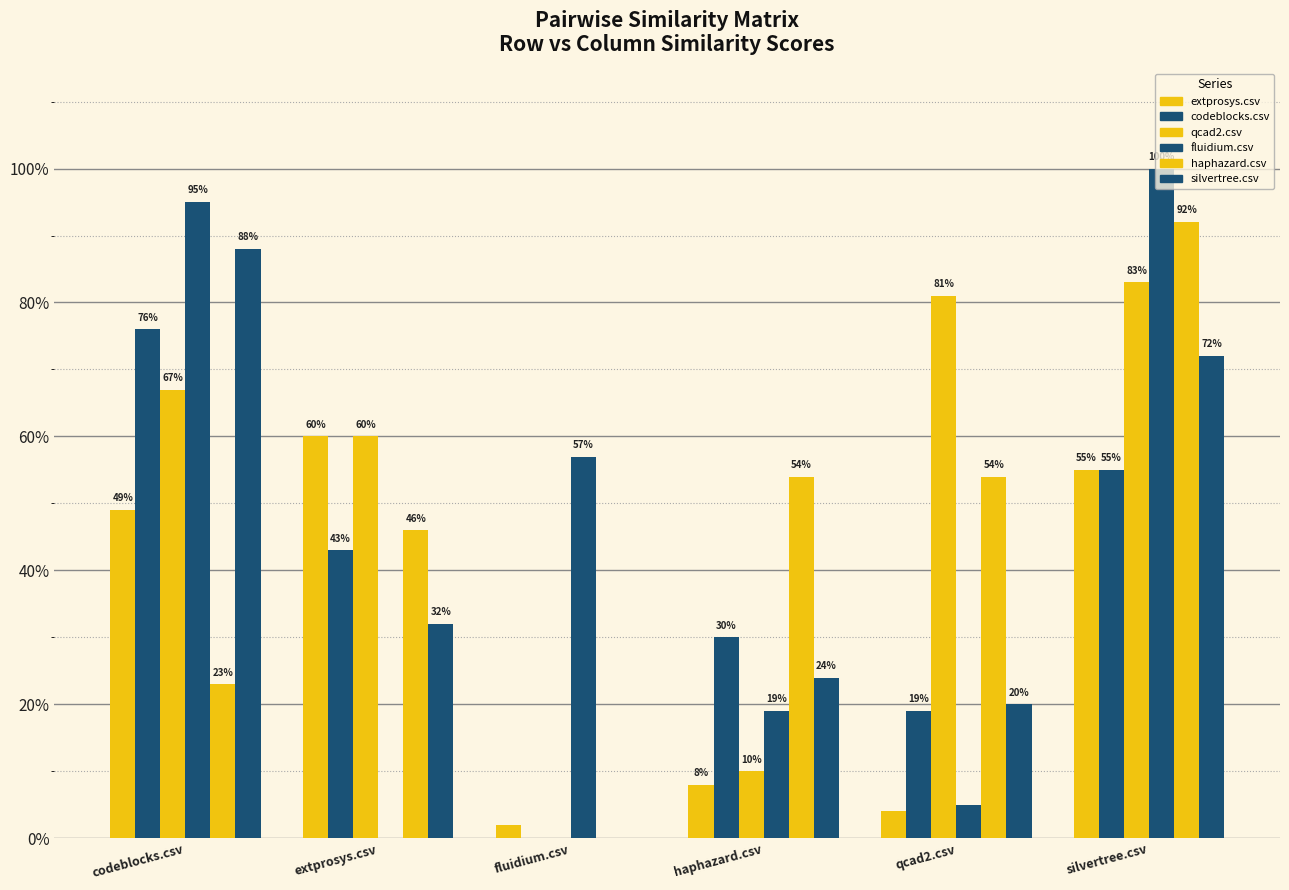

Reading left to right, what are all the values shown in this chart?

extprosys.csv: 0.5	0.6	0.0	0.1	0.0	0.6
codeblocks.csv: 0.8	0.4	0.0	0.3	0.2	0.6
qcad2.csv: 0.7	0.6	0.0	0.1	0.8	0.8
fluidium.csv: 0.9	0.0	0.6	0.2	0.1	1.0
haphazard.csv: 0.2	0.5	0.0	0.5	0.5	0.9
silvertree.csv: 0.9	0.3	0.0	0.2	0.2	0.7